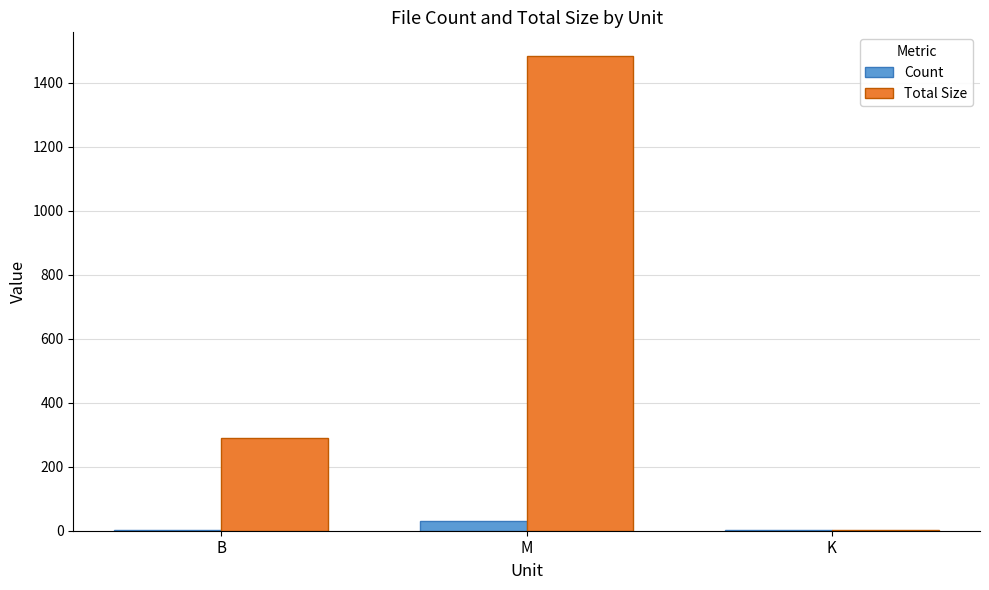

At which category is the sum across all series the highest?

M